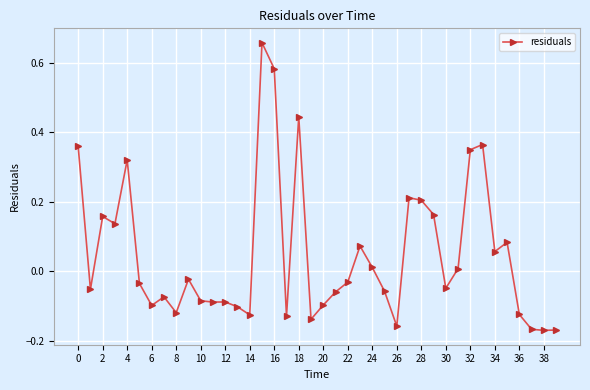

What is the sum of all values?

1.9